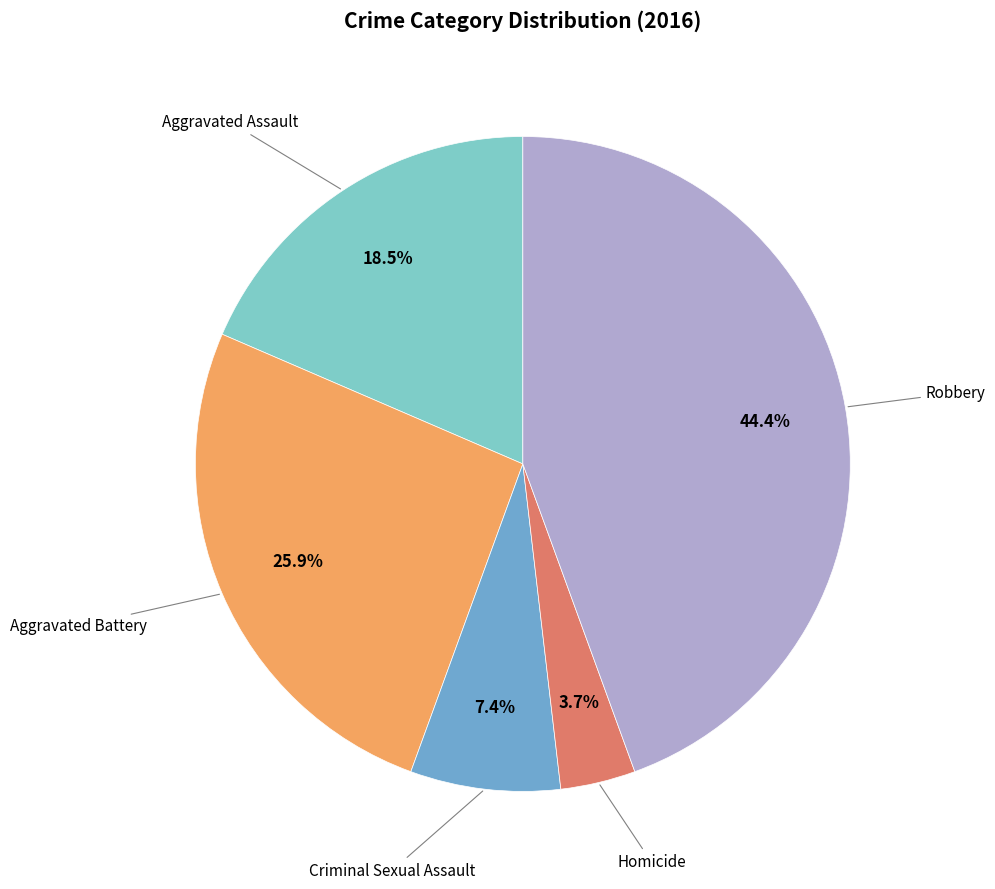

Does any single category account for the majority?

No